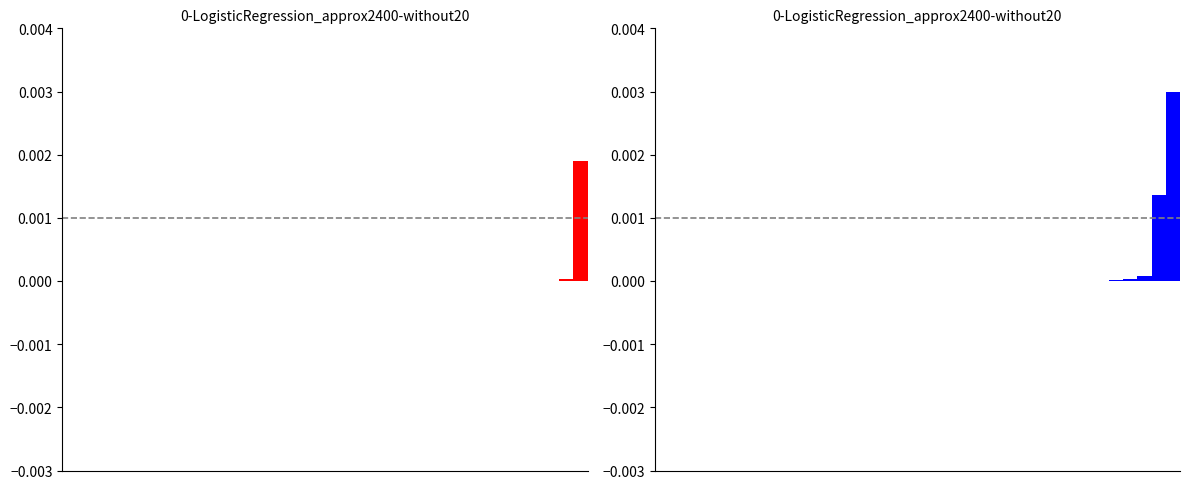

How many bars are there in each group?

2